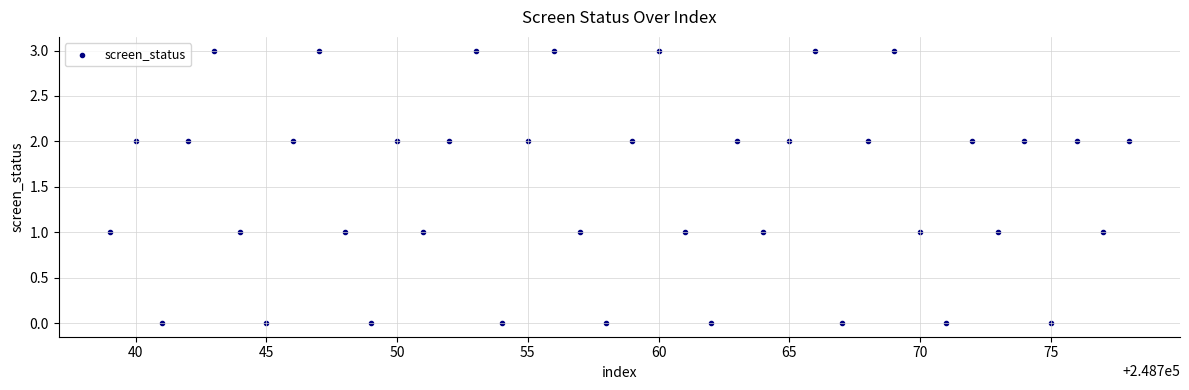

What is the range of Y values (max minus min)?

3